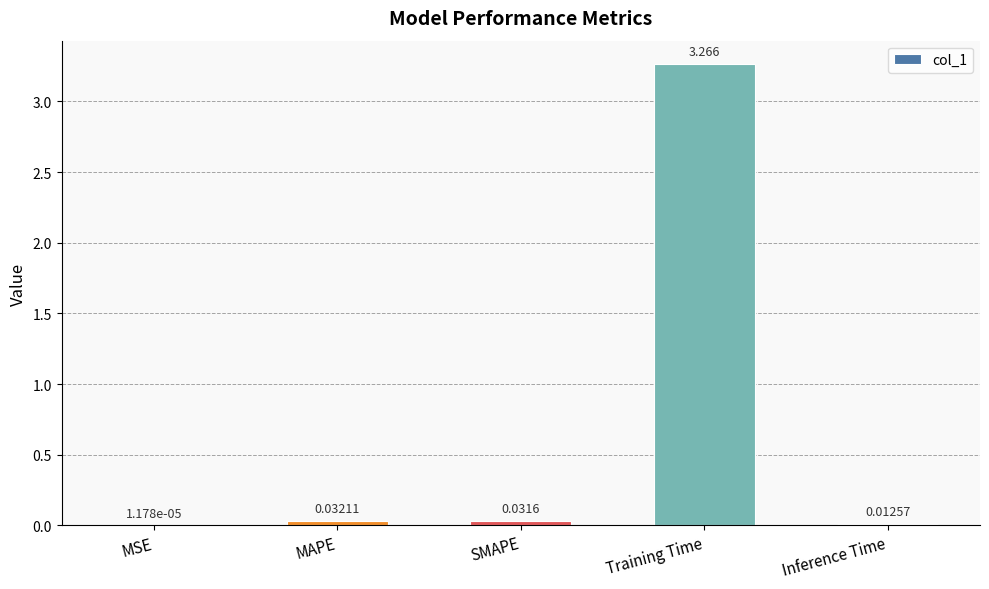

At which category does the chart reach its peak across all series?

Training Time